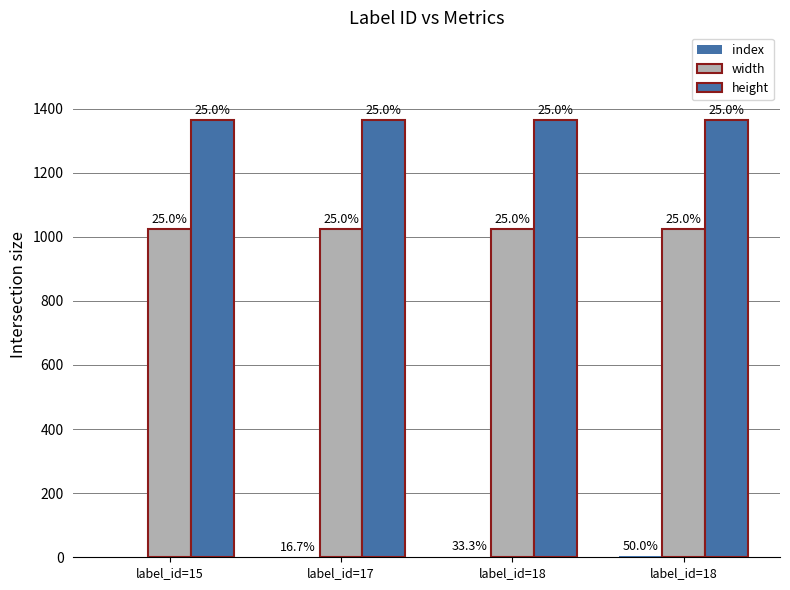

Are the bars horizontal?

No